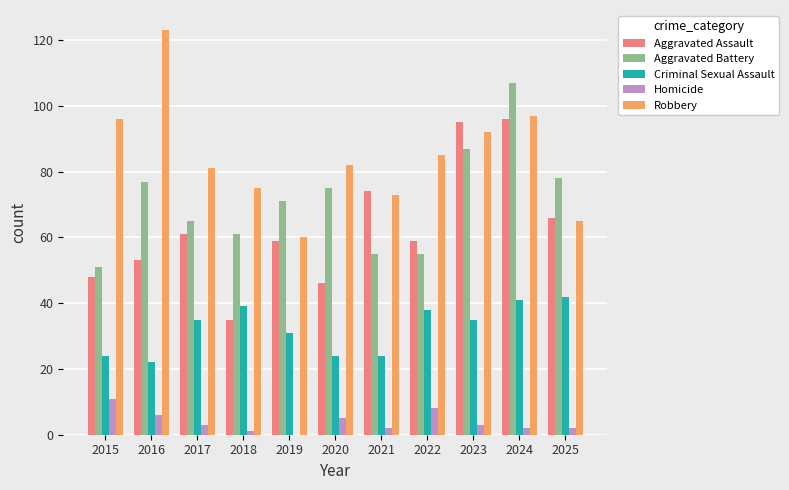

Read the Aggravated Battery value at 2022, to the nearest 10.

60